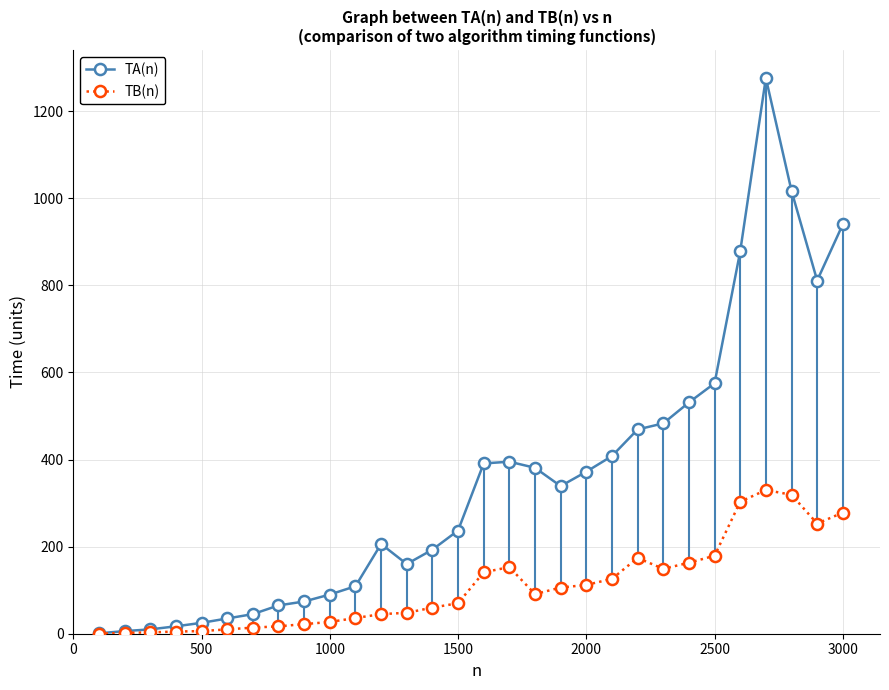

Rank the series by their average value, from lowest to highest.

TB(n), TA(n)